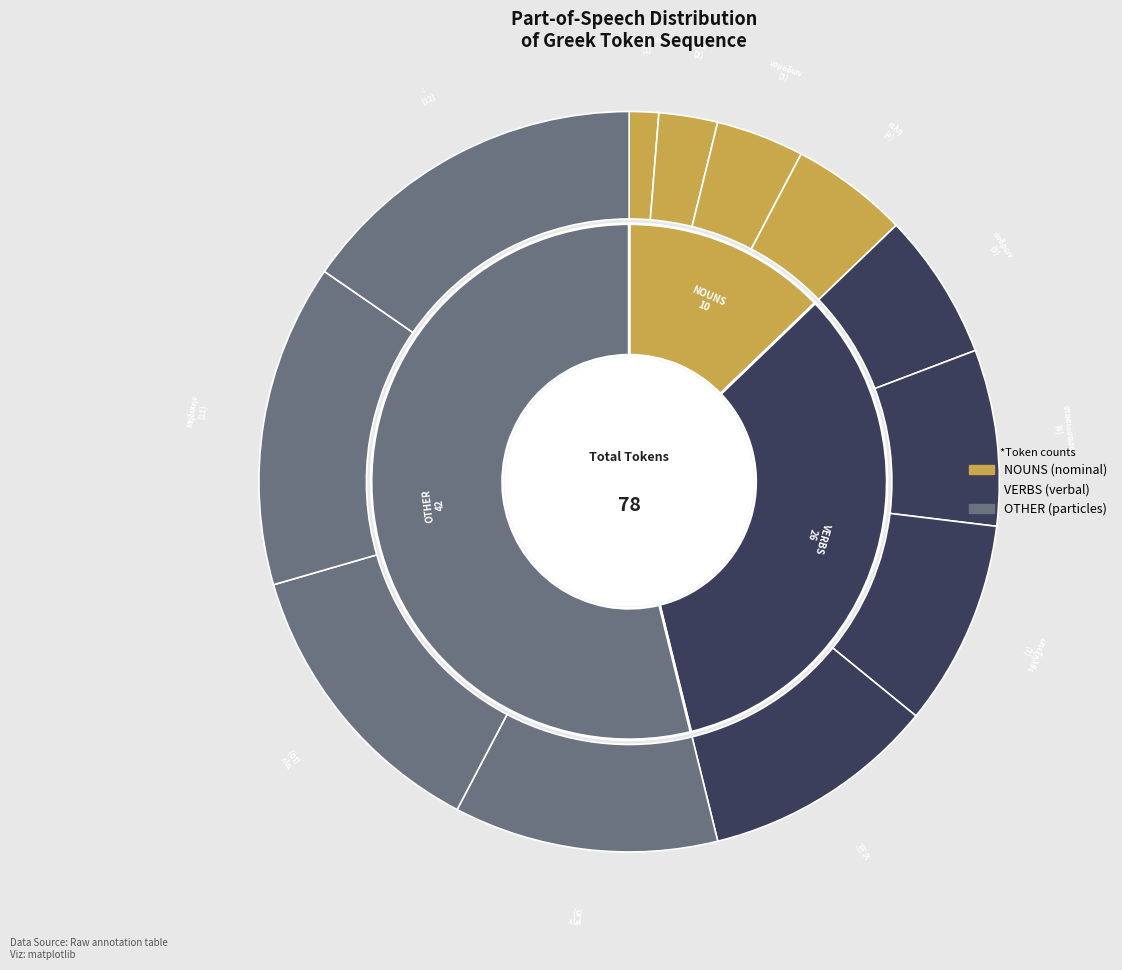

What percentage is the ἀνδρῶν slice, to the nearest percent?

6%